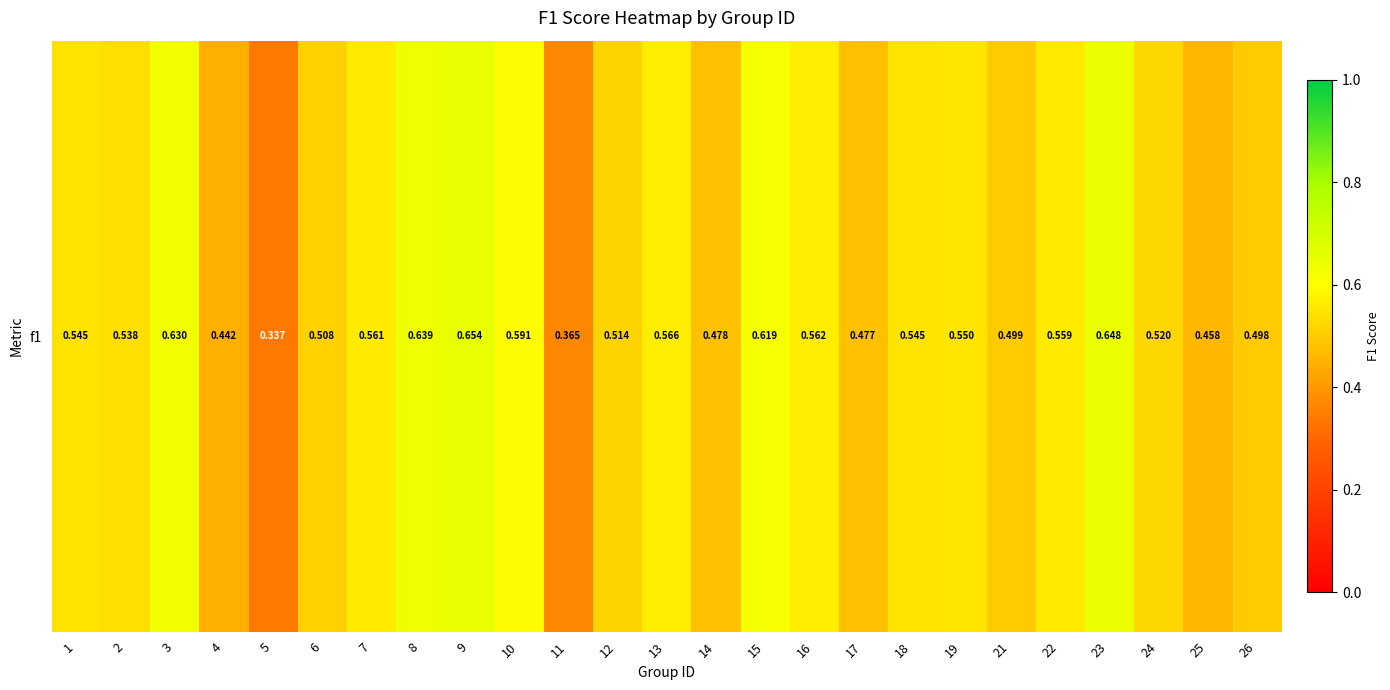

At which label is the value closest to 0?

5